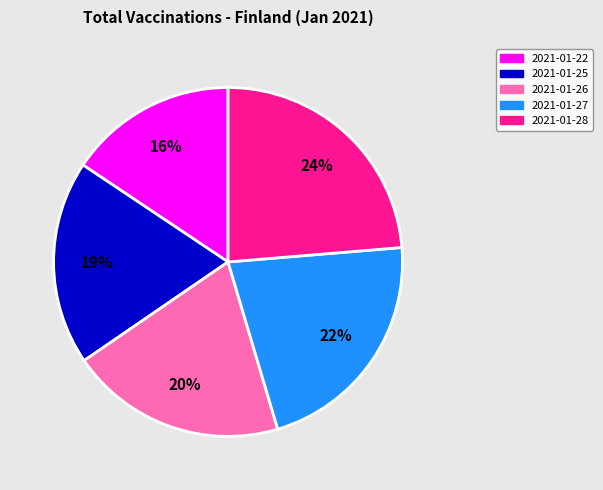

To the nearest percent, what portion does 2021-01-22 represent?

16%